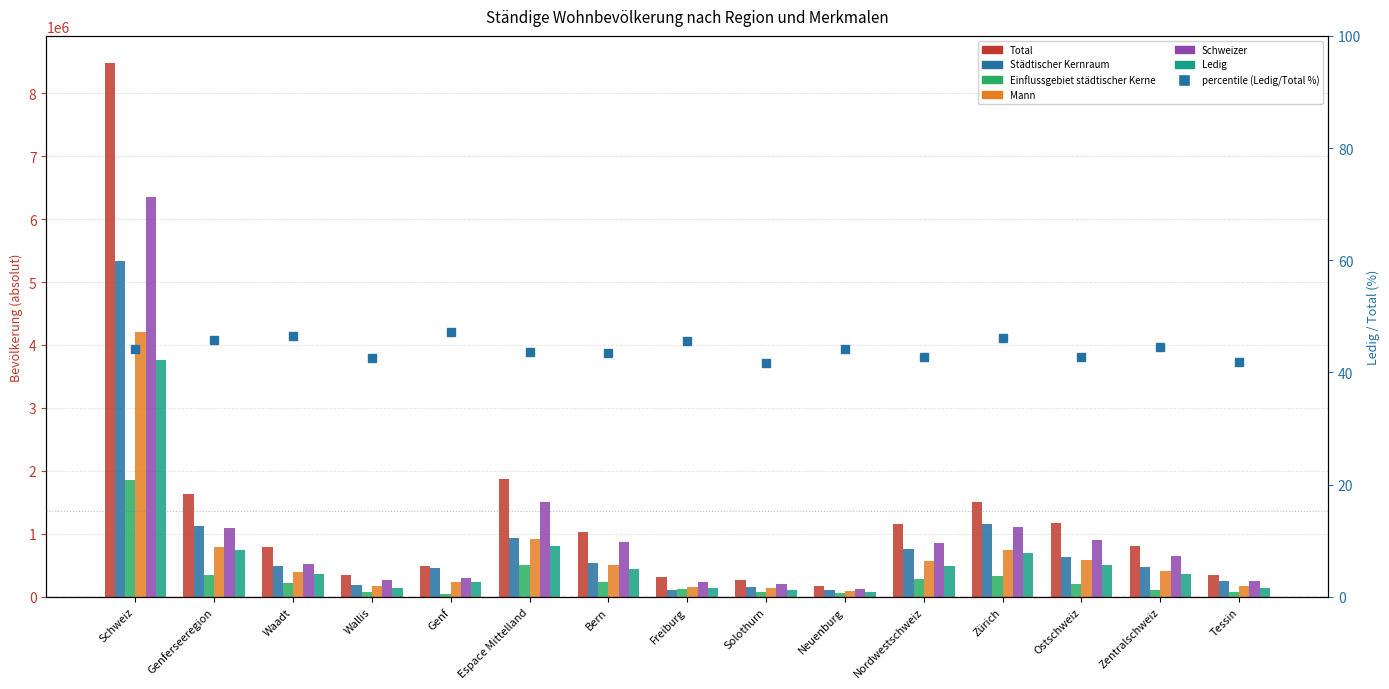

How many bars are there in each group?

6